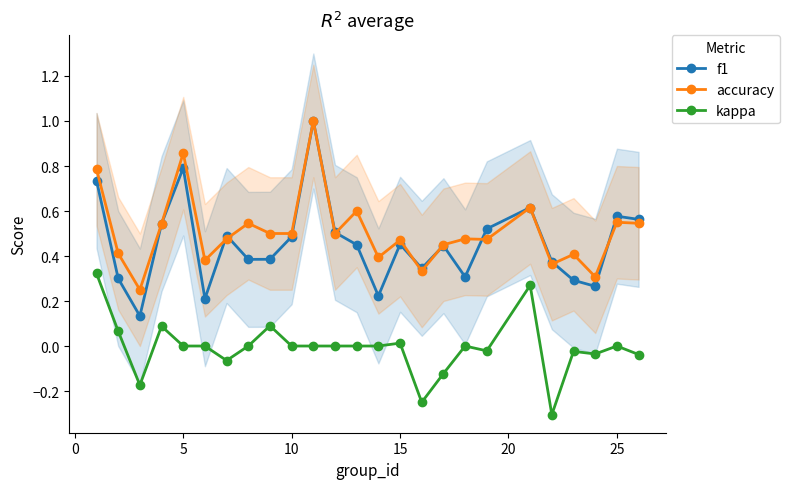

How many lines are shown in the chart?

3